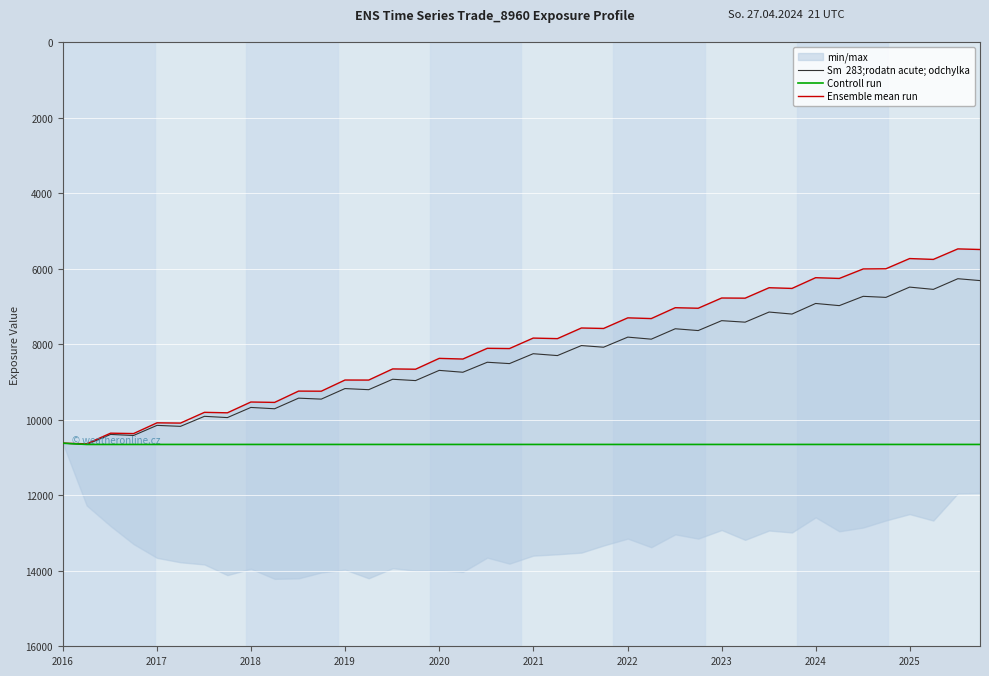

What is the sum of all Ensemble mean run values?

320703.4